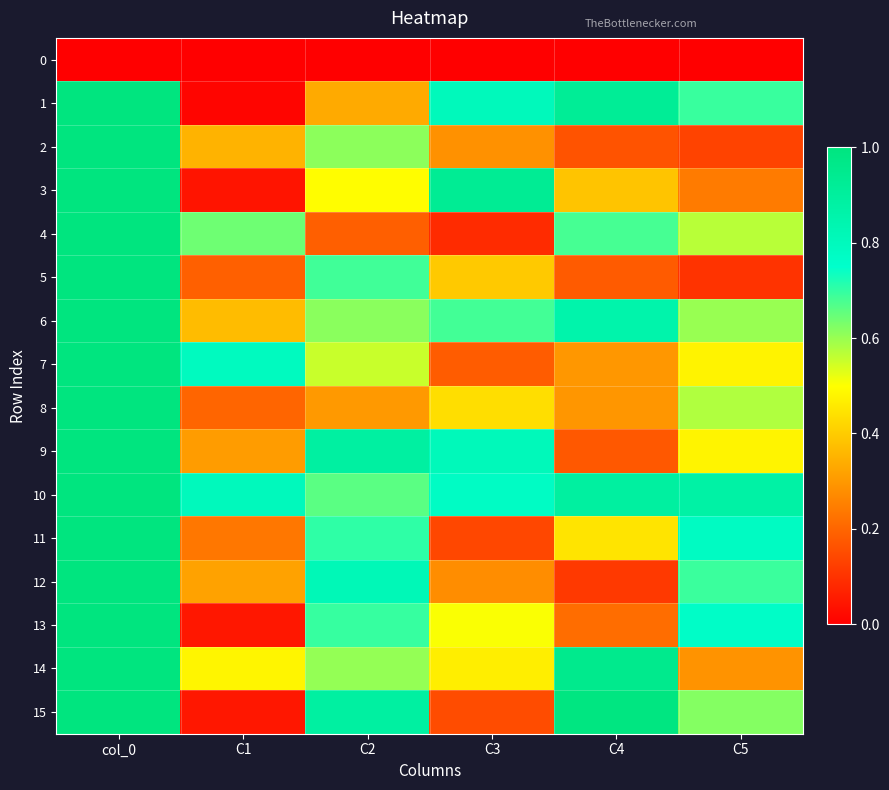

List the series in order of their peak value, lowest first.

0, 1, 2, 3, 4, 5, 6, 7, 8, 9, 10, 11, 12, 13, 14, 15